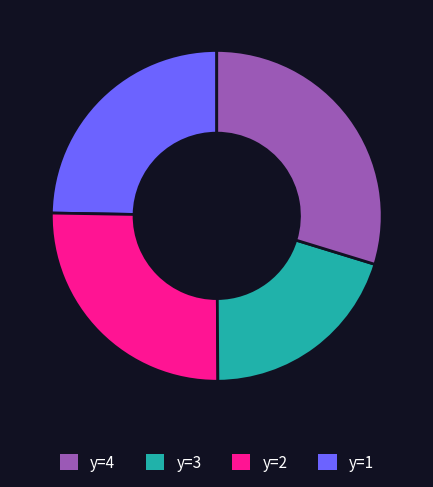

Is there any slice that represents more than half of the pie?

No